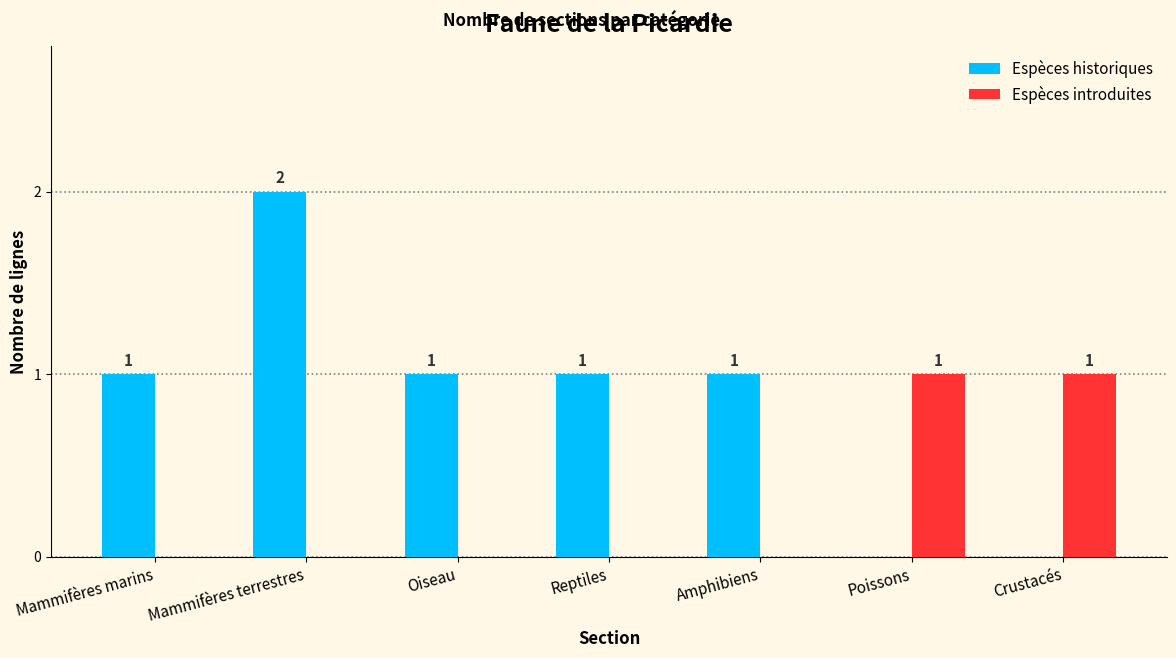

How many data points in Espèces introduites are above 0?

2